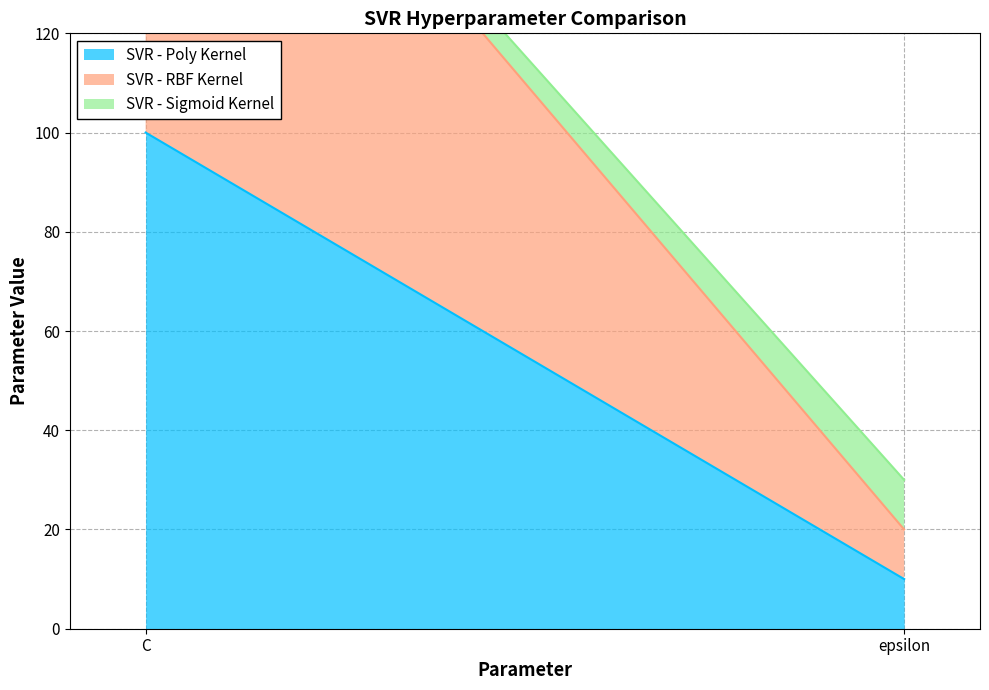

Reading right to left, transcribe all the data shown in this chart.

SVR - Poly Kernel: epsilon=10	C=100
SVR - RBF Kernel: epsilon=10	C=100
SVR - Sigmoid Kernel: epsilon=10	C=1